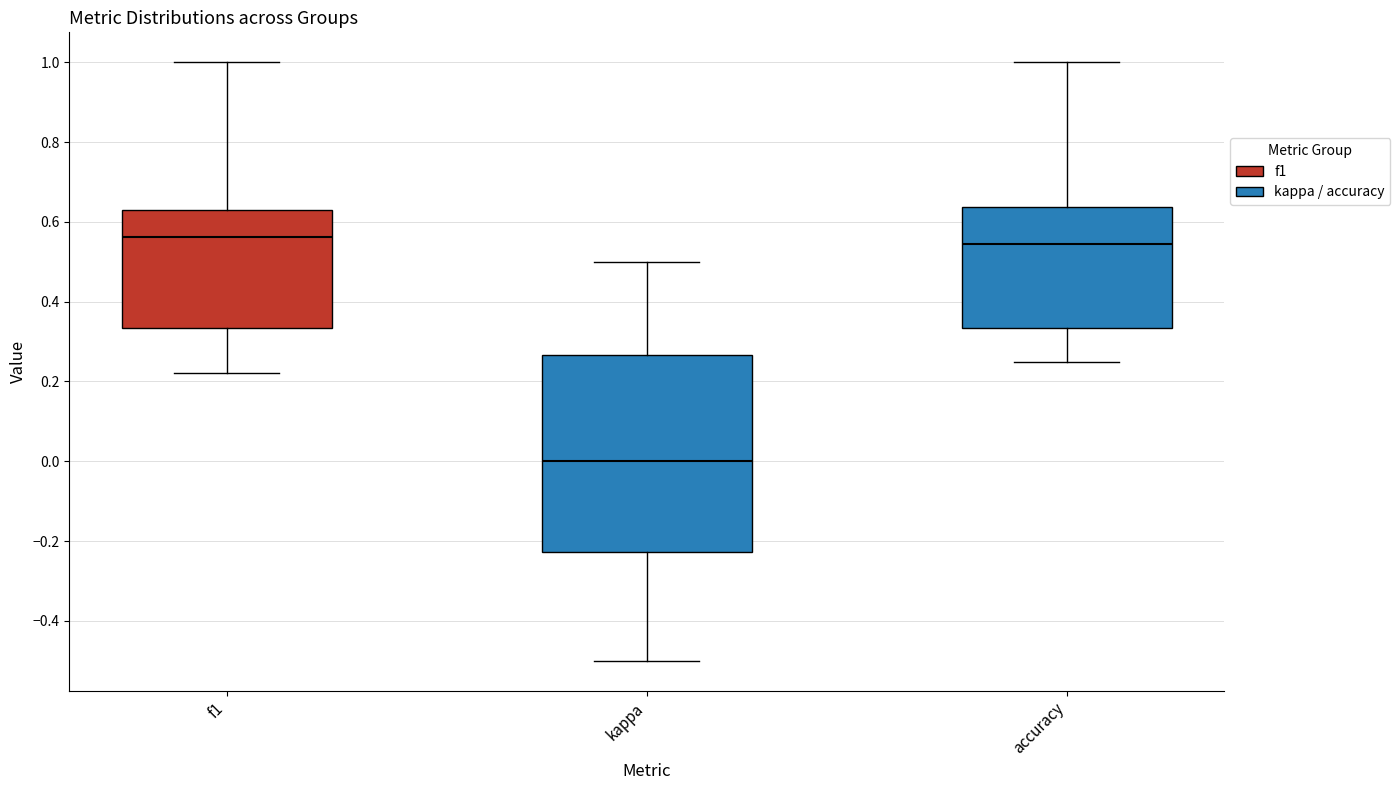

Reading left to right, transcribe this box plot: for each box, give where its median line is, the range the box spans, and where its two whiskers end, as read against the y-axis. The values are not printed on the chart, so give them approximately, as read against the axis.

f1: median 0.56, box 0.34 to 0.64, whiskers 0.22 to 1.00
kappa: median 0.00, box -0.22 to 0.26, whiskers -0.50 to 0.50
accuracy: median 0.54, box 0.34 to 0.64, whiskers 0.26 to 1.00